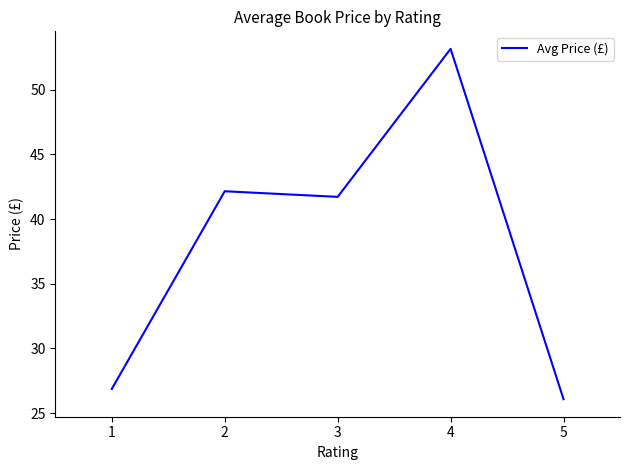

What is the sum of all values?

190.0